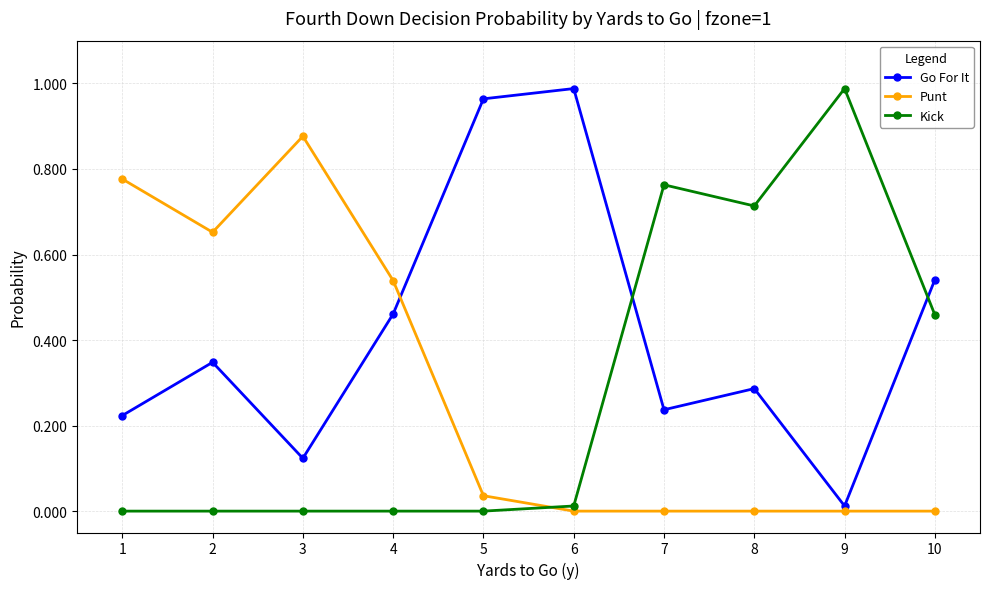

Which series has the largest total across all categories?

Go For It